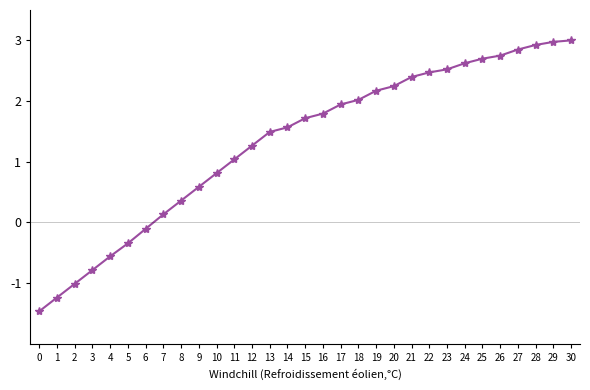

What value does the data have at 22?

2.5